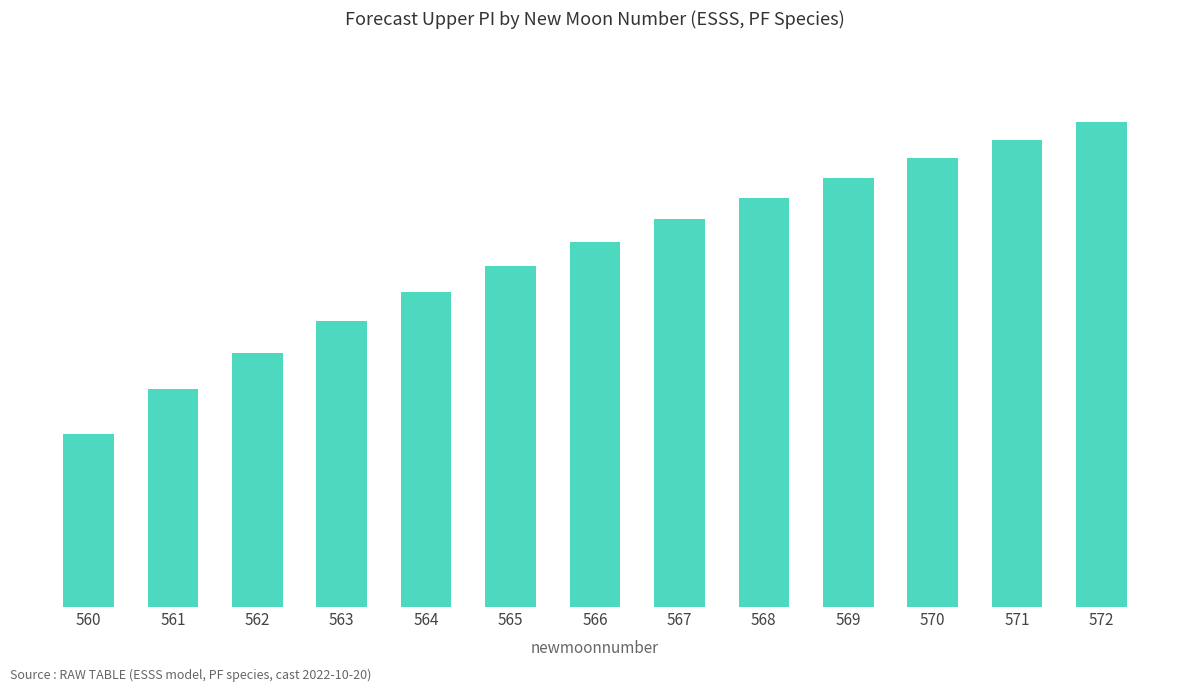

The chart shows a value of 26.4 at 566. True or false?

False